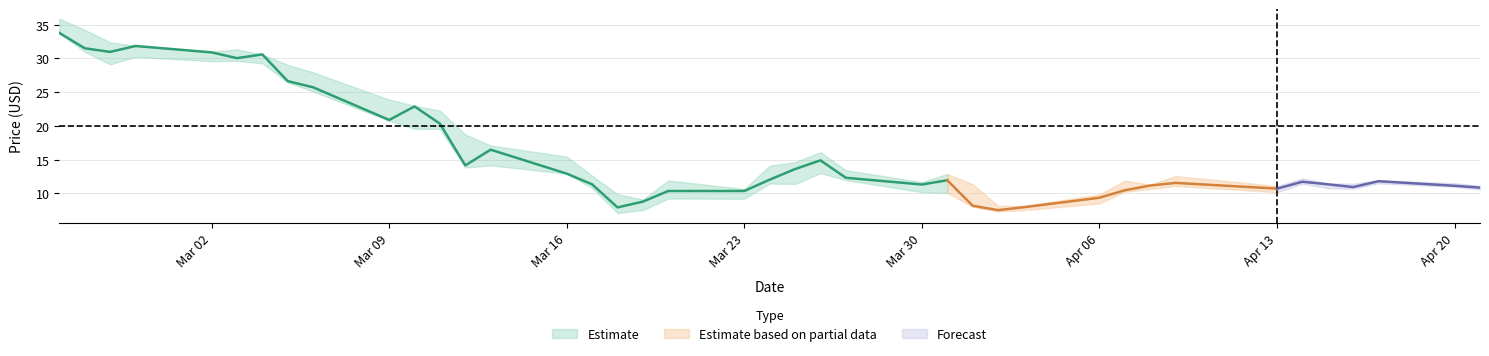

What is the highest value of the Low series?

33.7